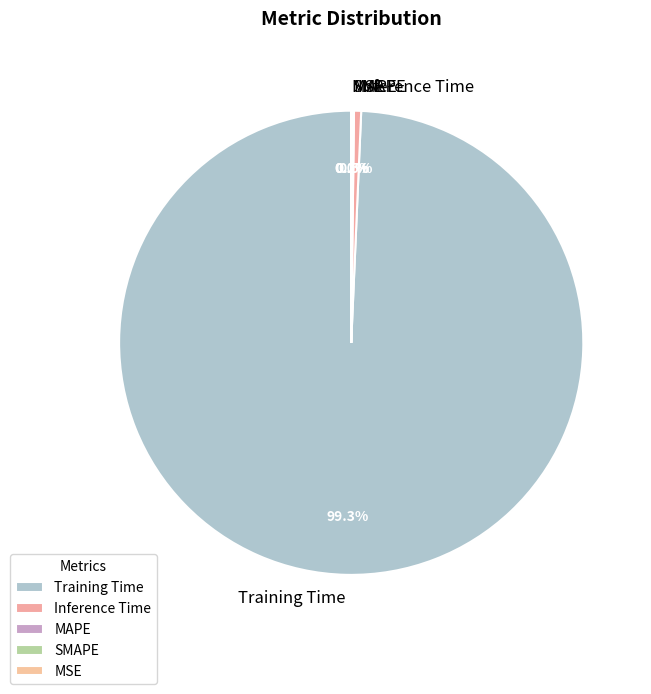

Between Inference Time and Training Time, which is larger?

Training Time